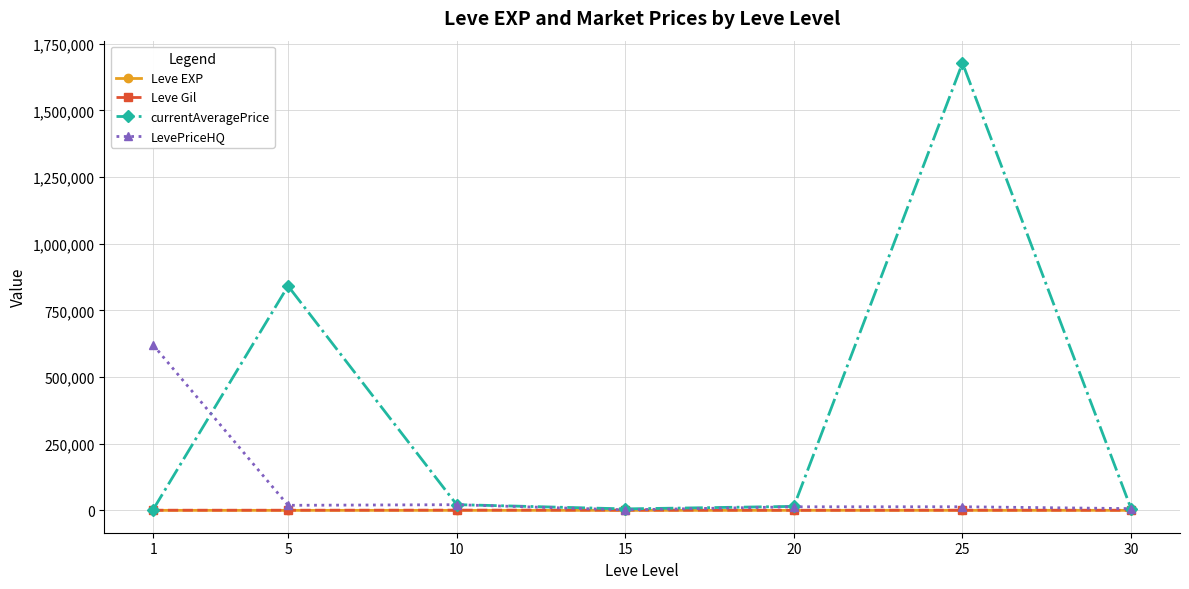

True or false: currentAveragePrice has a value of 14919.0 at 20.

True